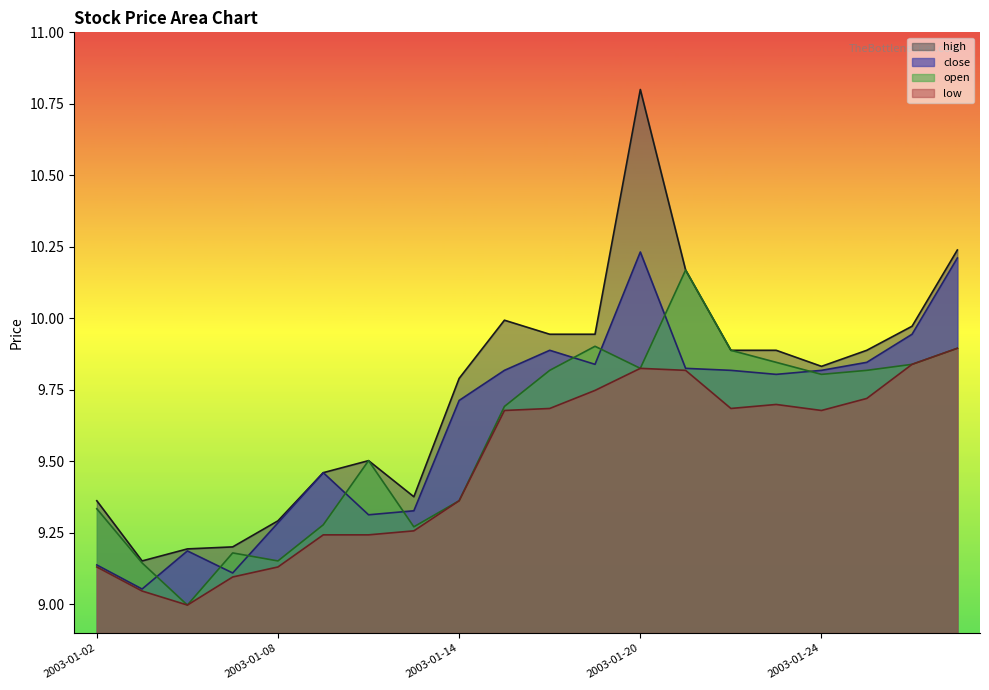

Rank the categories by high value from lowest to highest.

2003-01-03, 2003-01-06, 2003-01-07, 2003-01-08, 2003-01-02, 2003-01-13, 2003-01-09, 2003-01-10, 2003-01-14, 2003-01-24, 2003-01-22, 2003-01-23, 2003-01-27, 2003-01-16, 2003-01-17, 2003-01-28, 2003-01-15, 2003-01-21, 2003-01-29, 2003-01-20